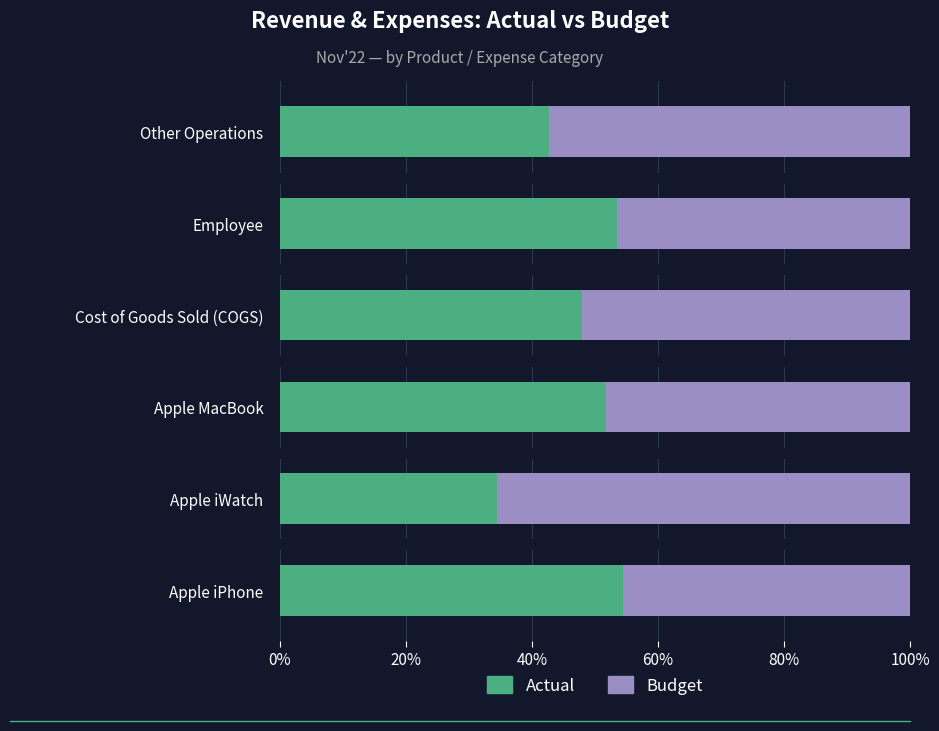

What are all the series names shown in the legend?

Actual, Budget